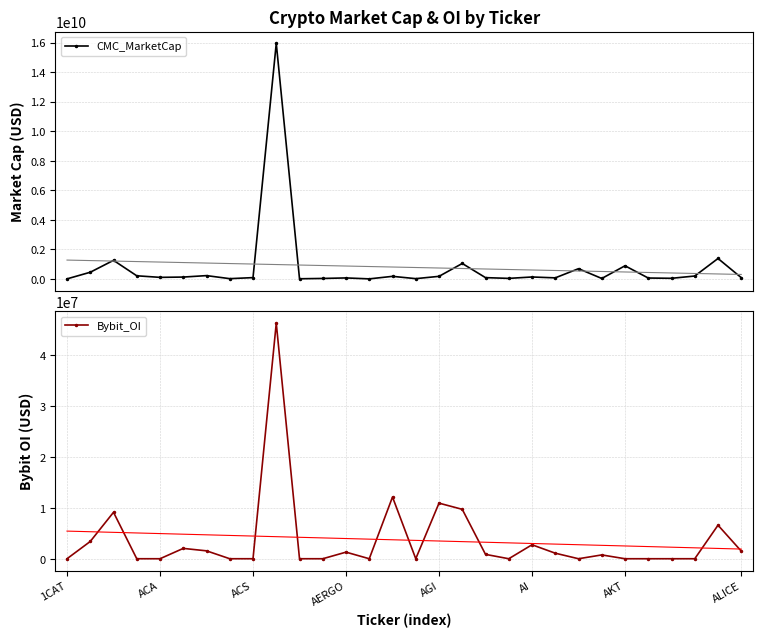

What position from the right is 23?

7